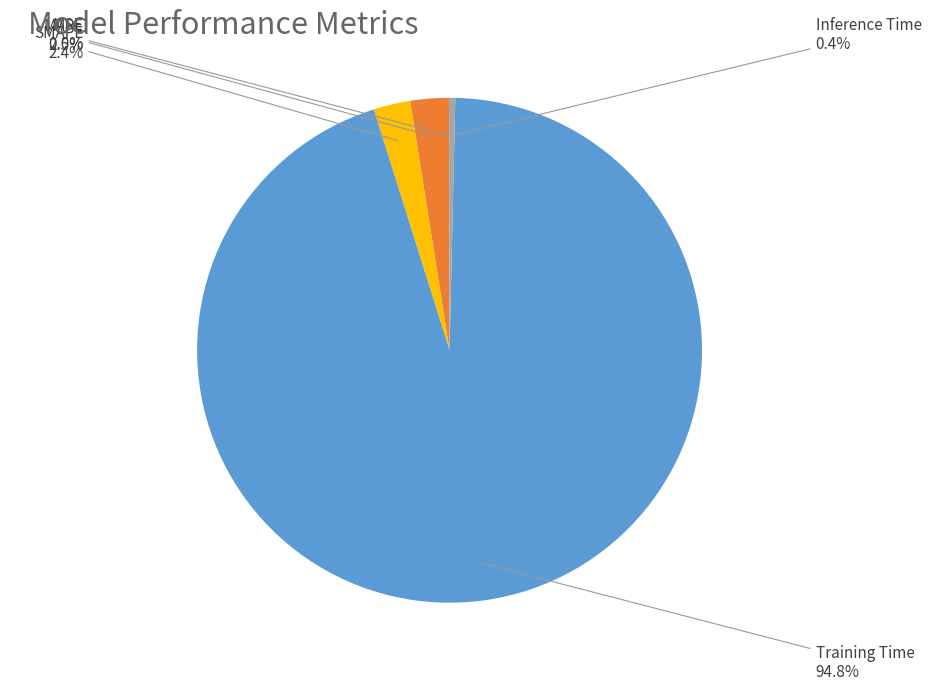

The Inference Time slice represents 0% of the pie. True or false?

True